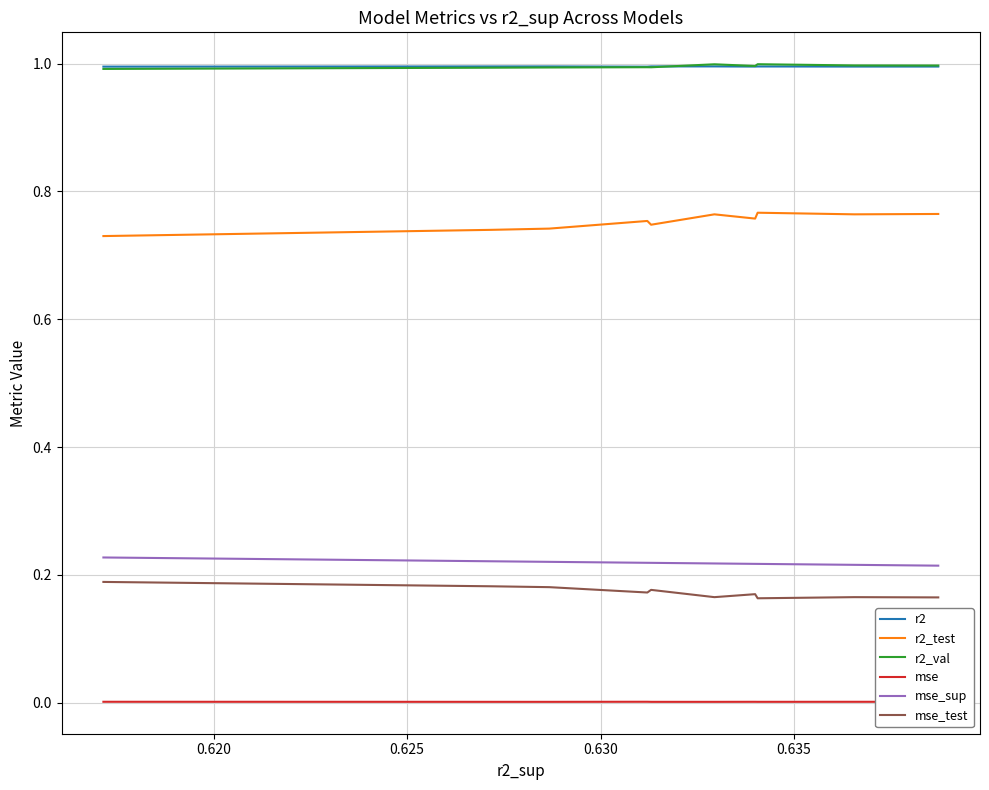

At how many categories does at least one series exceed 0?

10